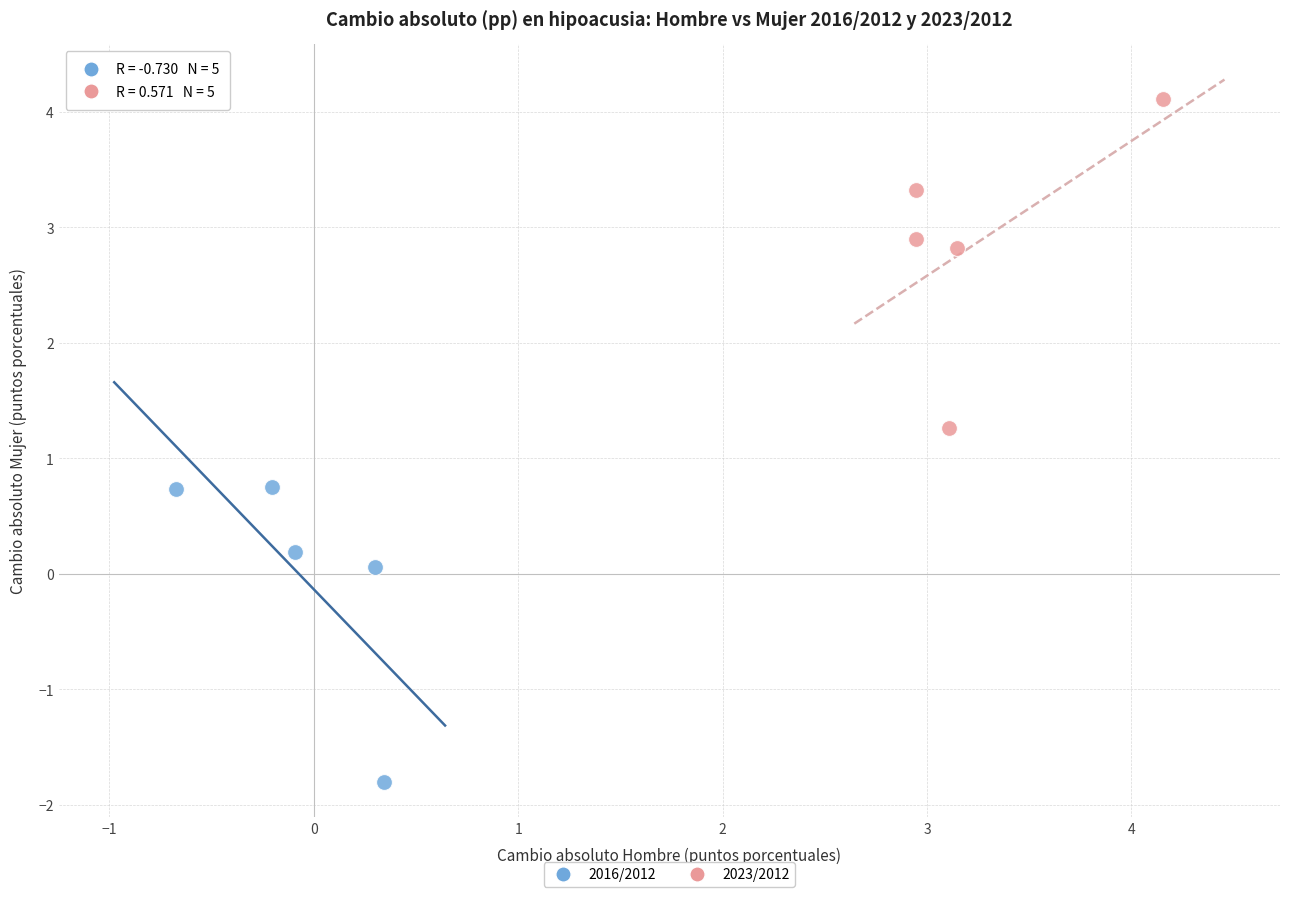

Which series reaches the maximum Y coordinate?

2023/2012